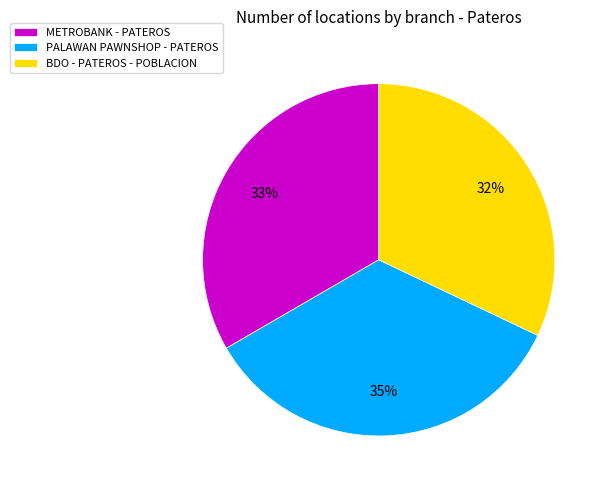

Combined, do METROBANK - PATEROS and BDO - PATEROS - POBLACION account for over 50%?

Yes